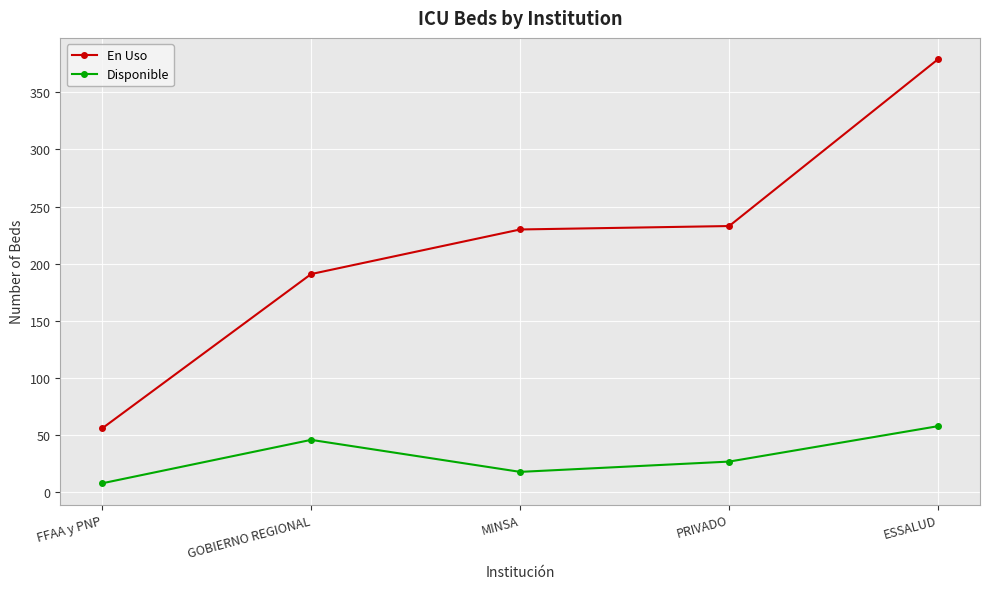

How many lines are shown in the chart?

2